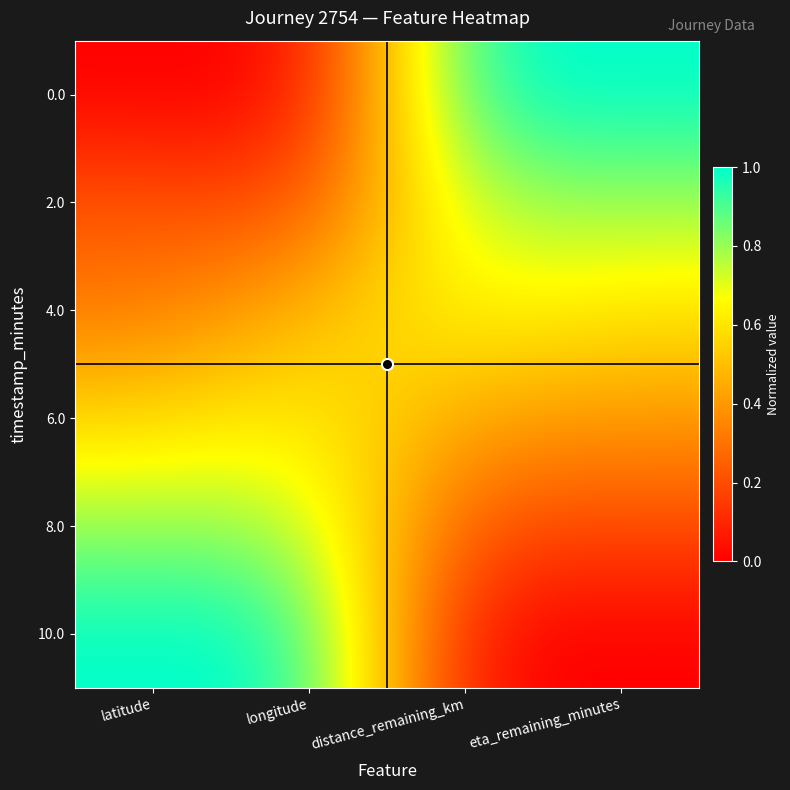

At which category does the chart reach its minimum across all series?

latitude